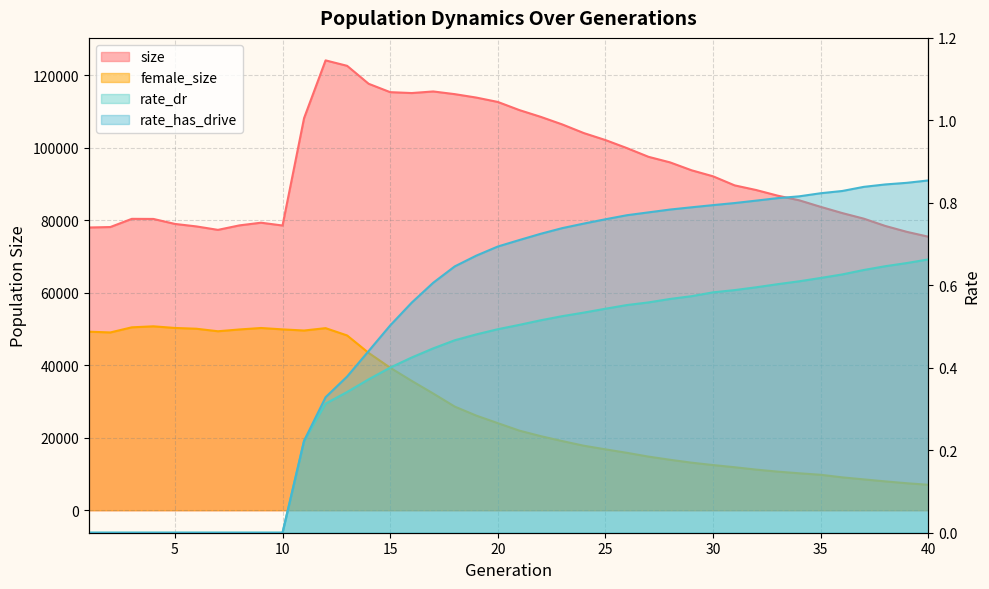

Is it true that size equals 108218.0 at 11?

True